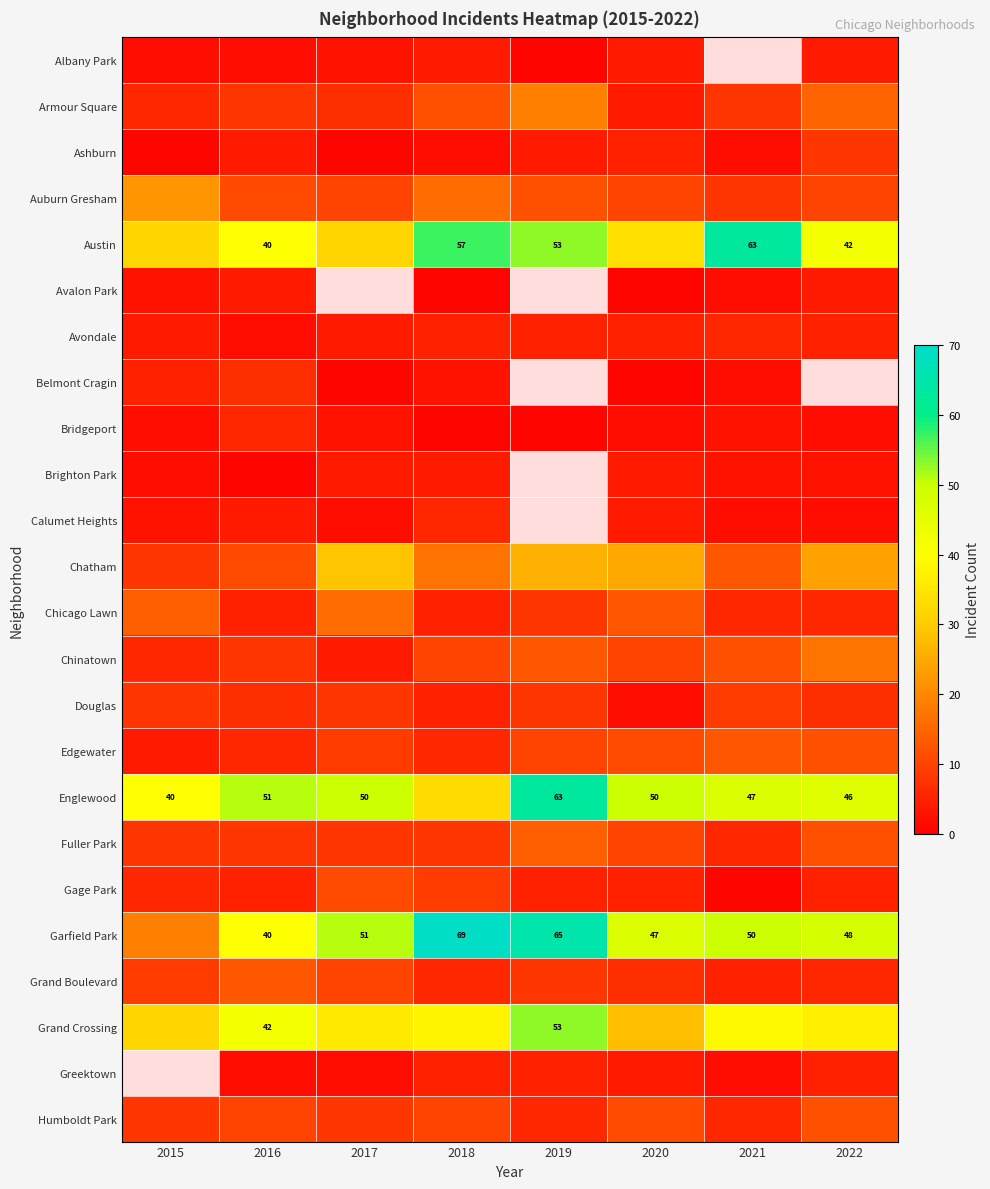

Is it true that Garfield Park equals 23 at 2021?

False